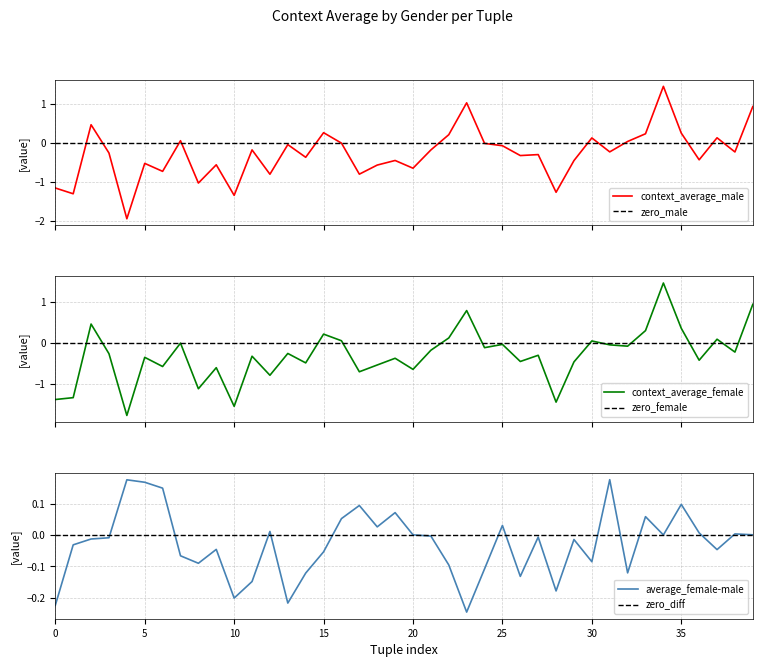

True or false: average_female-male has a value of -0.3 at 10.

False